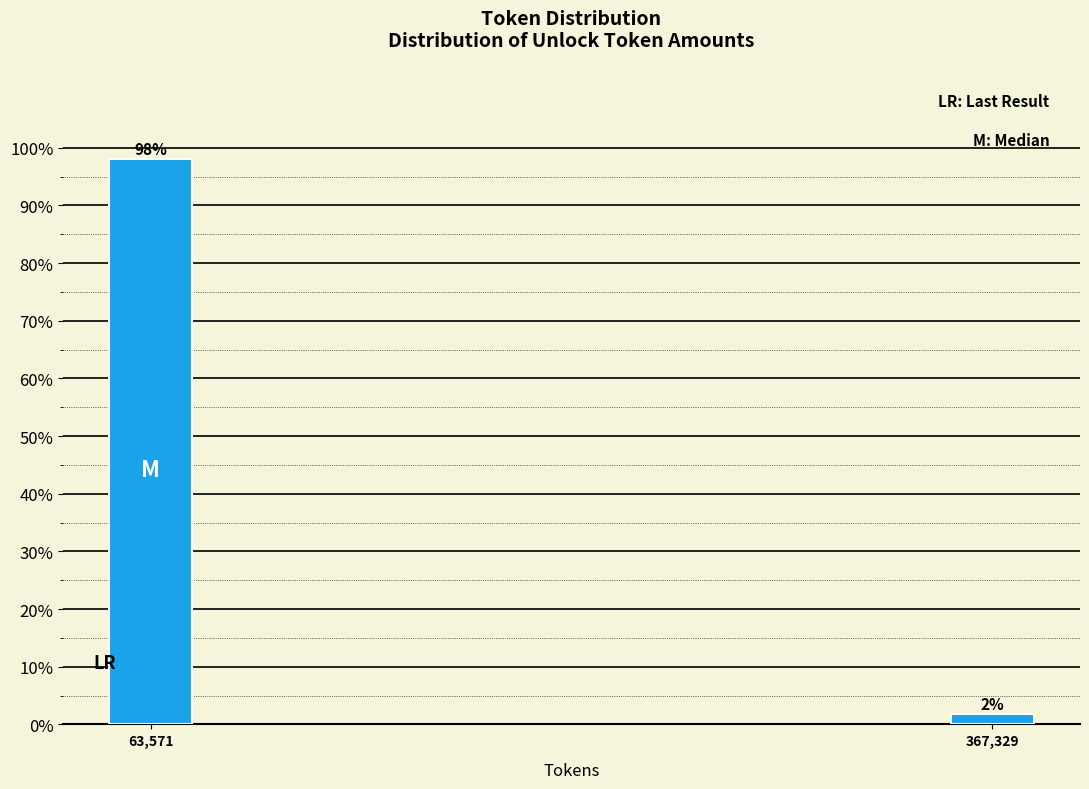

Is it true that the value at 63,571 is 33.7?

False